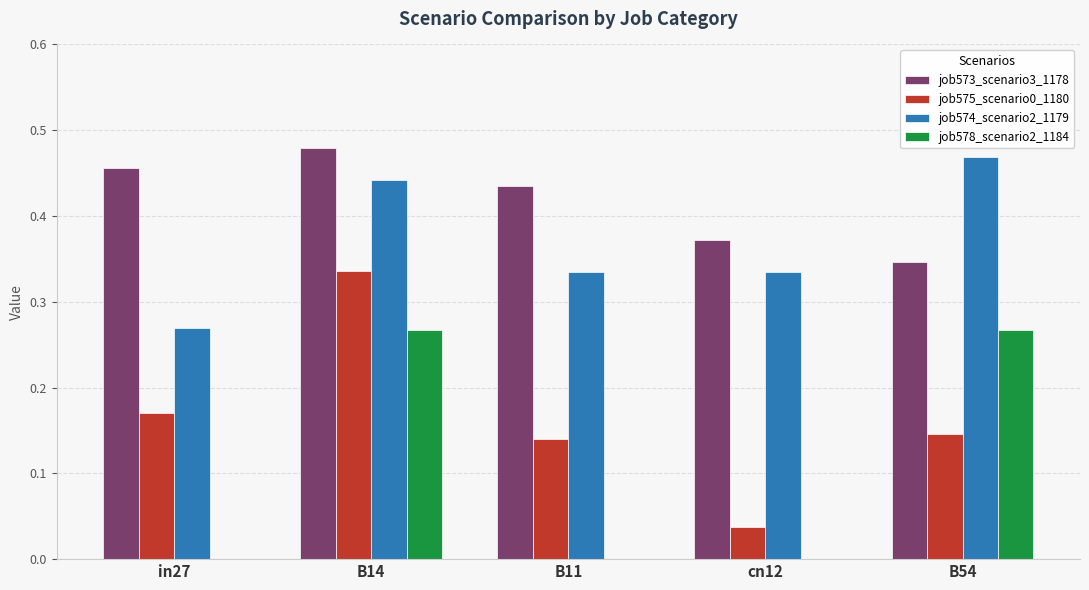

True or false: job575_scenario0_1180 has a value of 0.3 at in27.

False